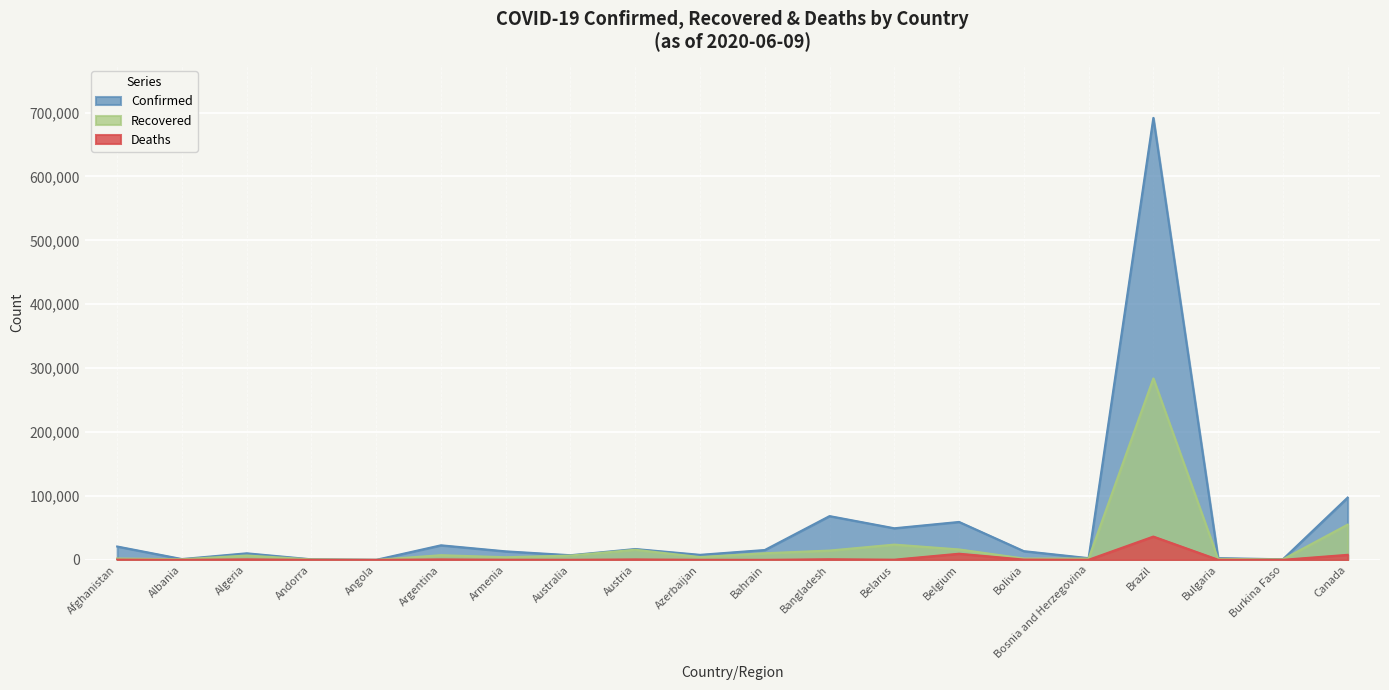

Count the number of categories in the chart.

20